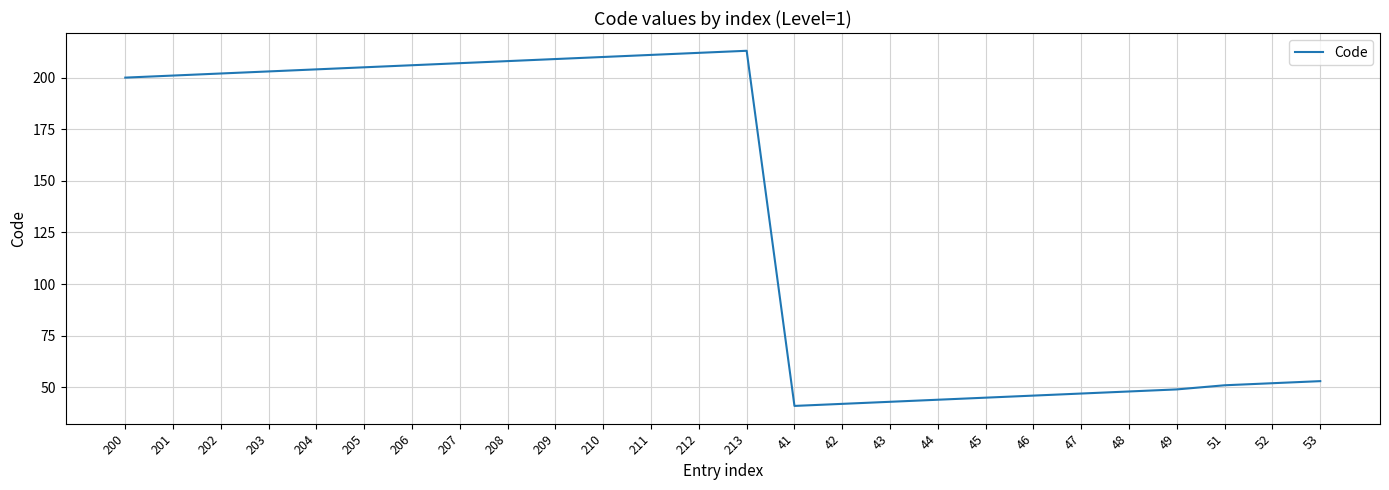

What is the change in value from 213 to 48?

-165